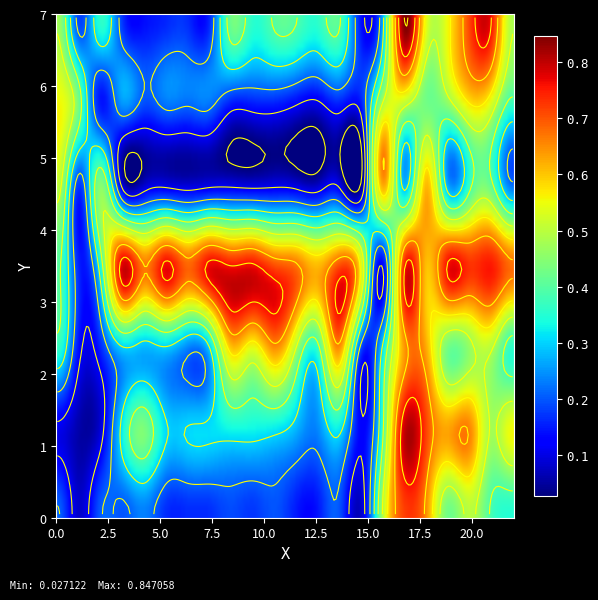

What is the greatest value displayed?

0.8